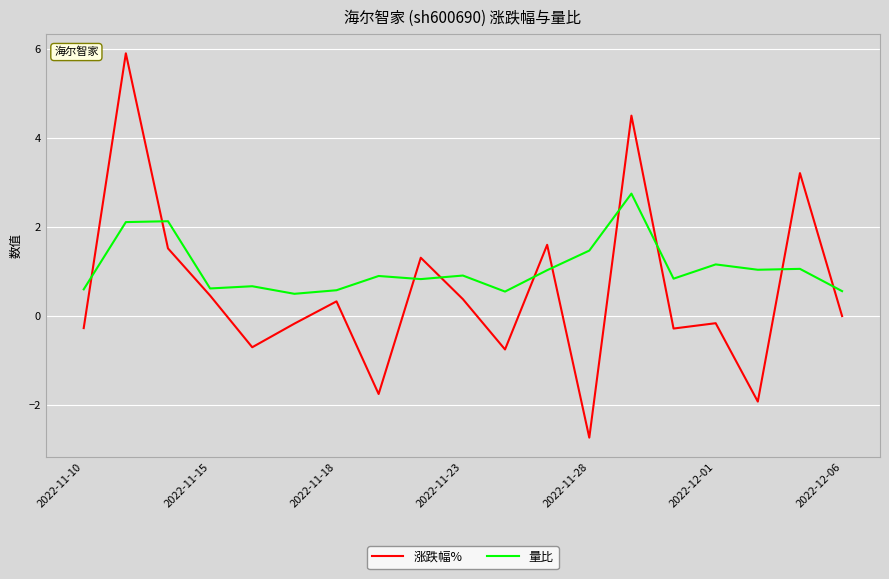

Which series has the largest total across all categories?

量比